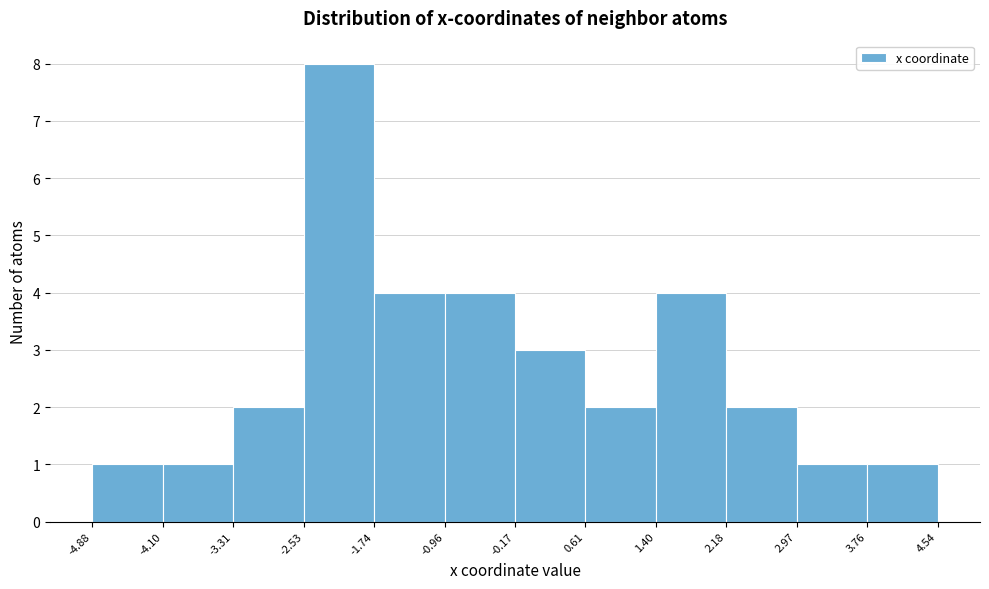

Which range on the x-axis has the tallest bar?

-2.53 to -1.74